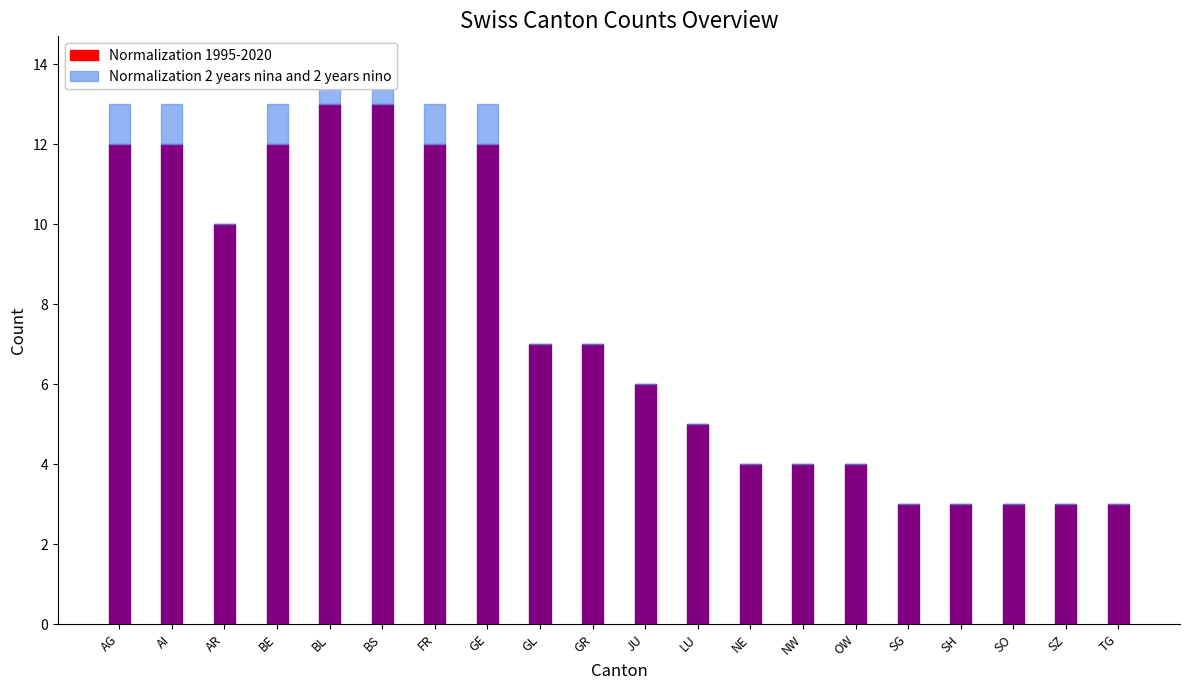

Reading left to right, extract all data points from this chart.

Normalization 1995-2020: 12	12	10	12	13	13	12	12	7	7	6	5	4	4	4	3	3	3	3	3
Normalization 2 years nina and 2 years nino: 1	1	0	1	1	1	1	1	0	0	0	0	0	0	0	0	0	0	0	0